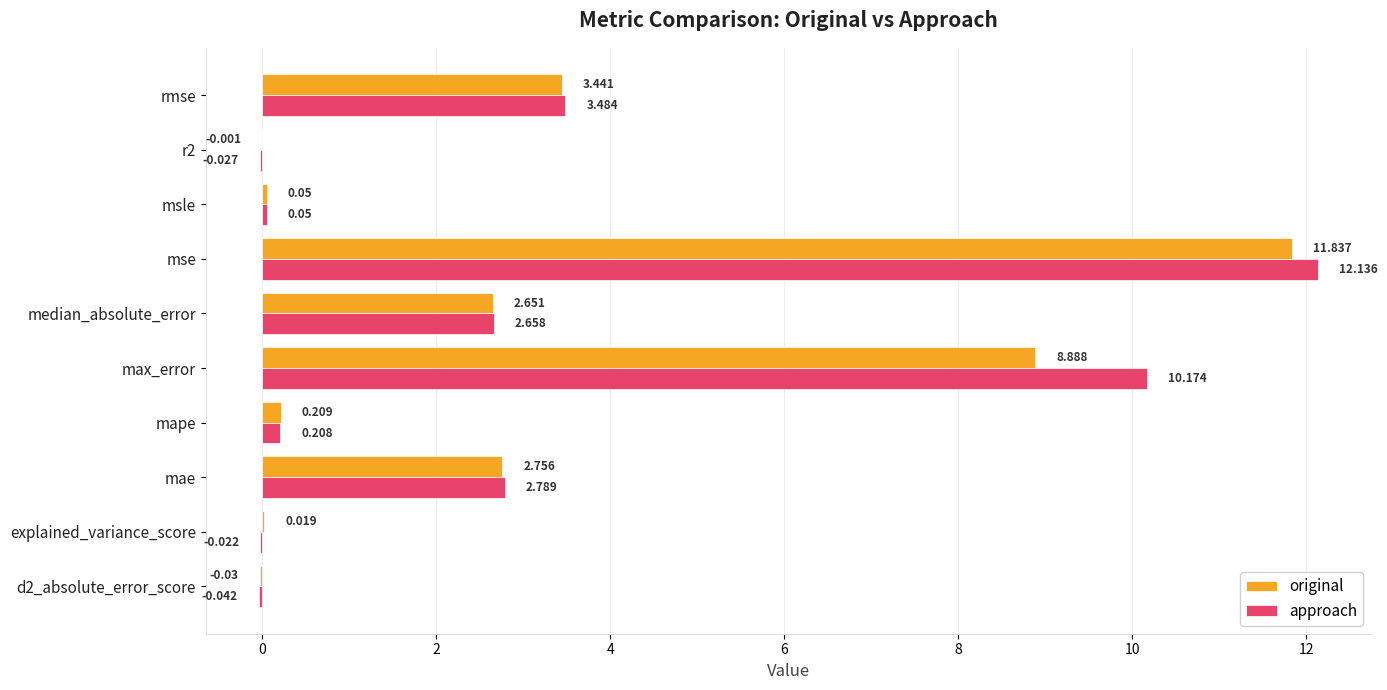

Between max_error and r2, which series saw the biggest shift?

approach